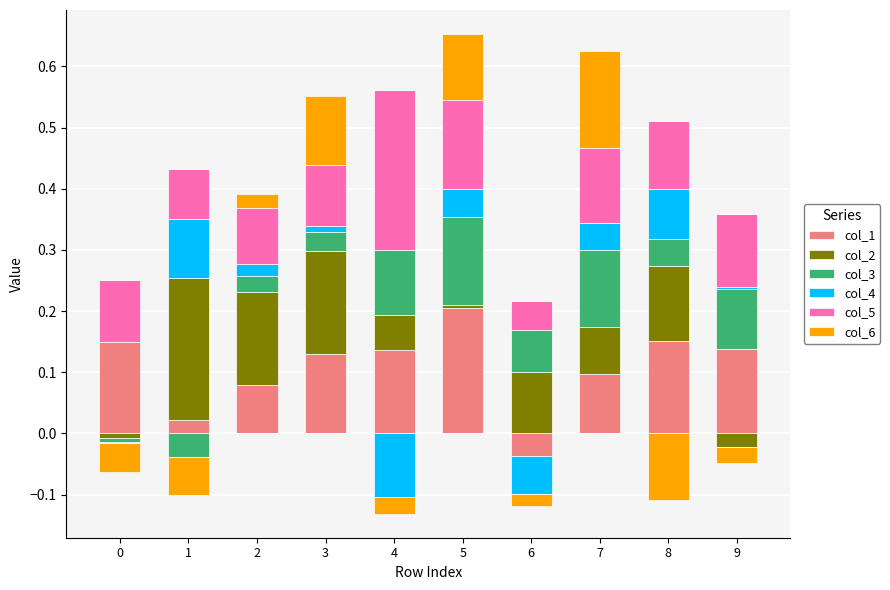

Rank the series by their maximum value, from lowest to highest.

col_4, col_3, col_6, col_1, col_2, col_5